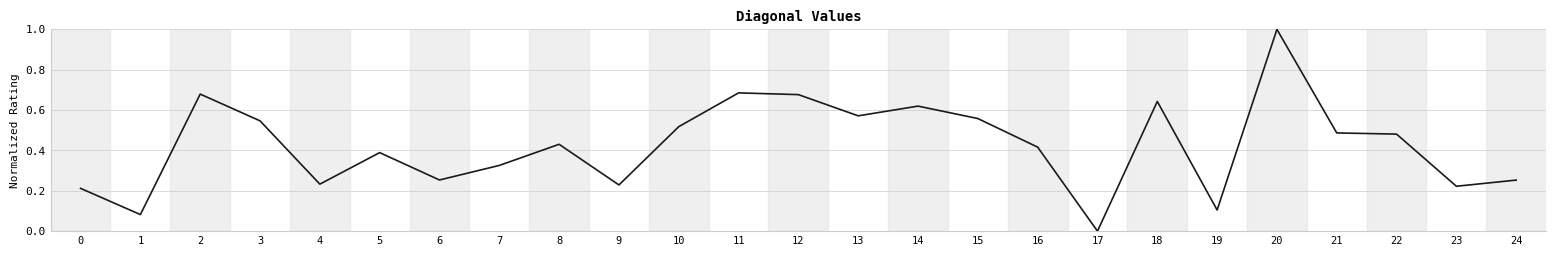

What is the change in value from 21 to 23?

-0.3